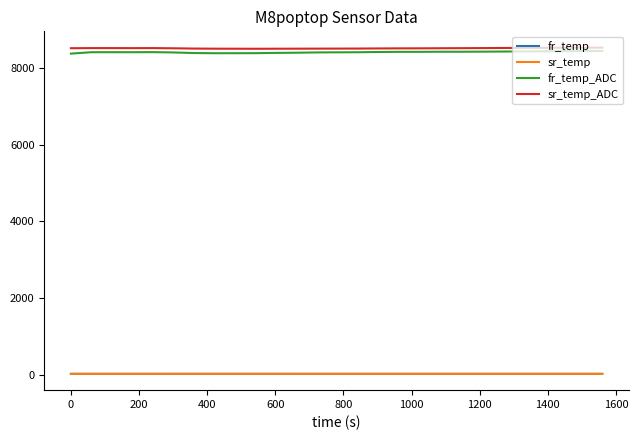

True or false: sr_temp_ADC and sr_temp intersect in this chart.

False